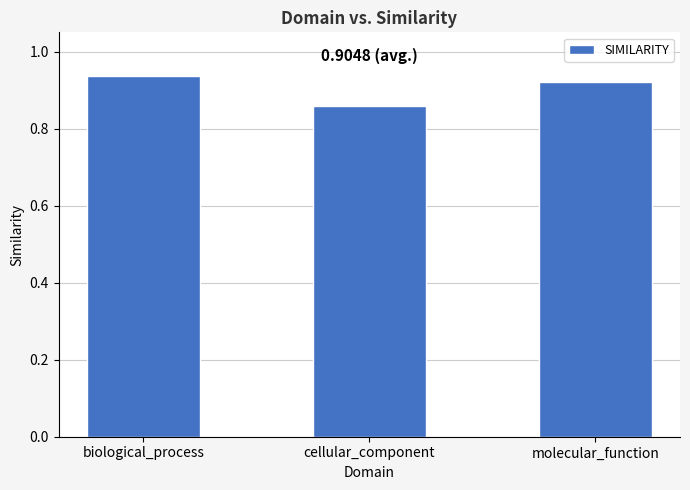

True or false: the data shows 1.4 at biological_process.

False